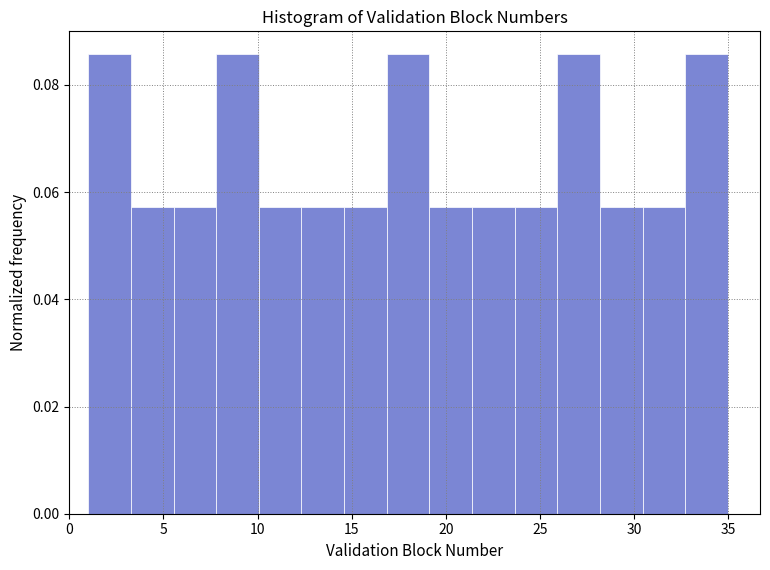

What is the height of the bar covering 3.5 to 5.5 on the x-axis? Neither the bar edges nor the heights are printed on the chart, so give them approximately, as read against the axes.

0.058